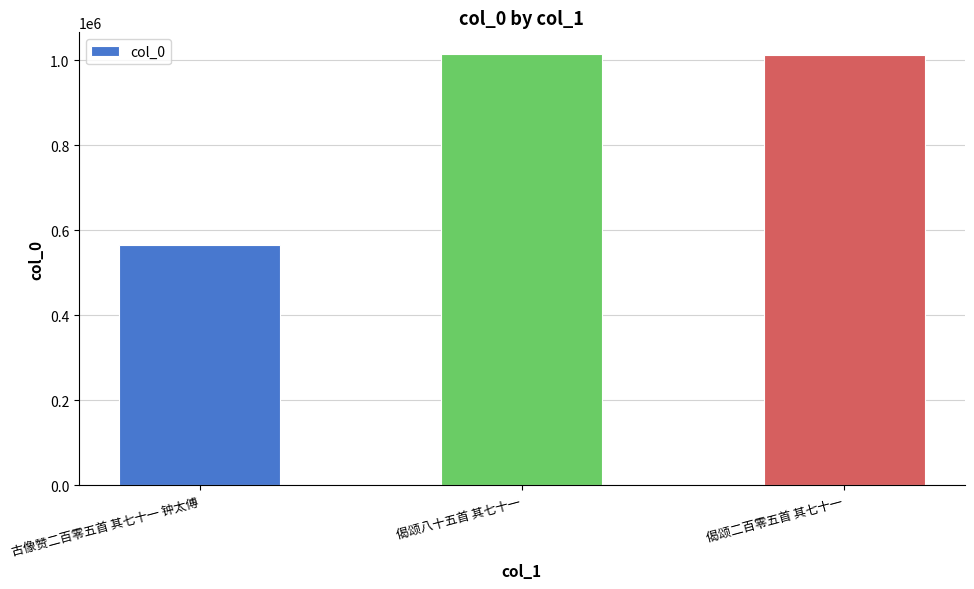

How many data points does each series have?

3